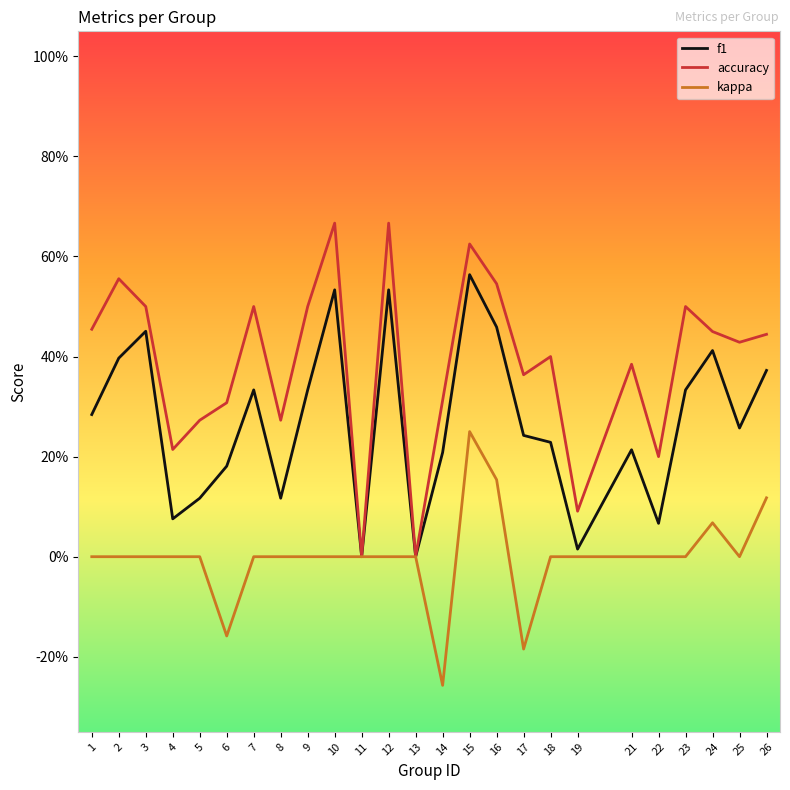

What are all the series names shown in the legend?

f1, accuracy, kappa